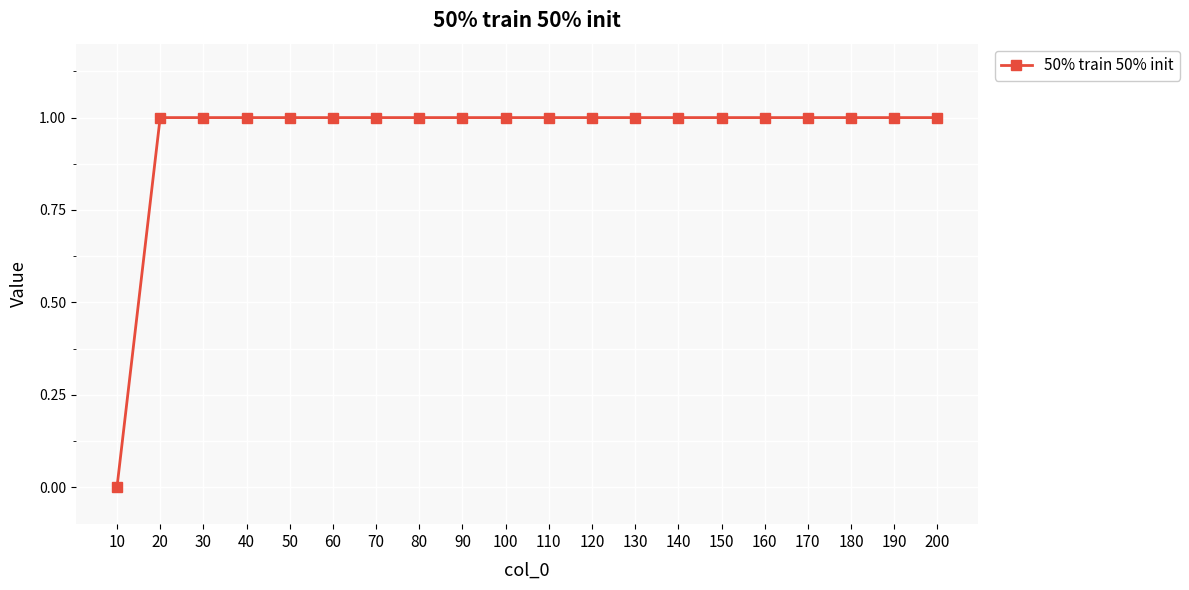

Which category has the lowest value across all series?

10